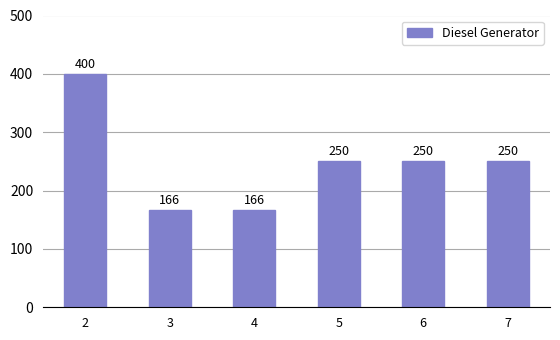

What is the average value?

247